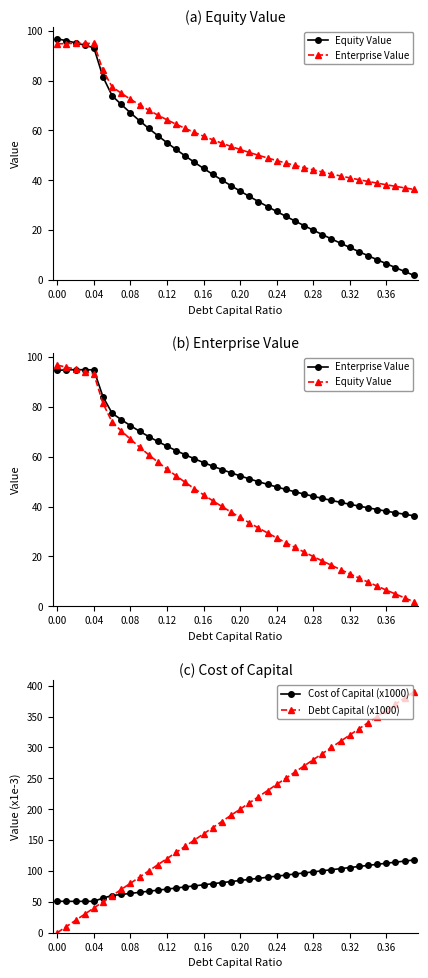

How many series are shown in this chart?

4